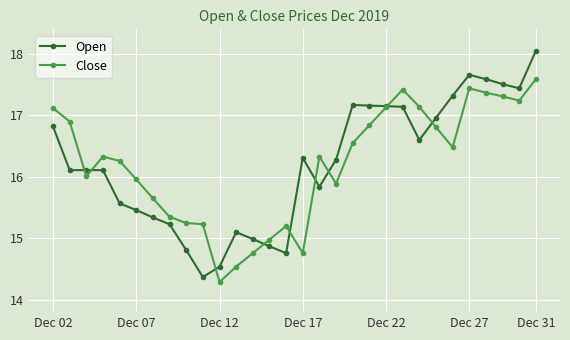

What is the minimum value shown in the chart?

14.3